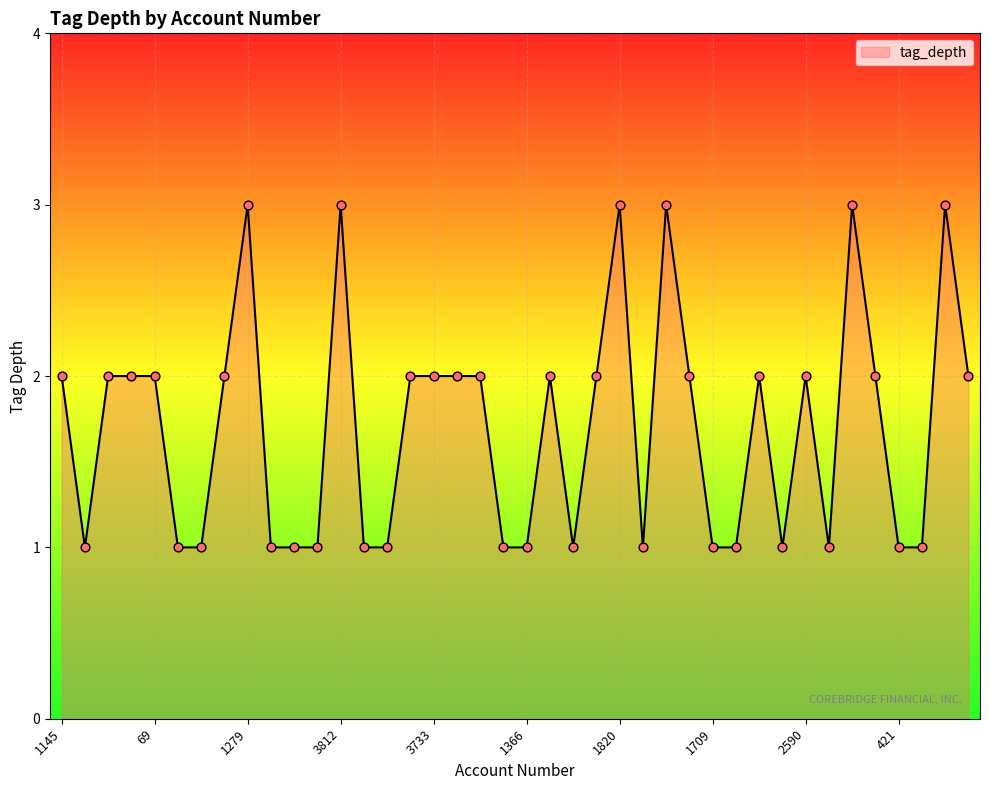

What is the greatest value displayed?

3